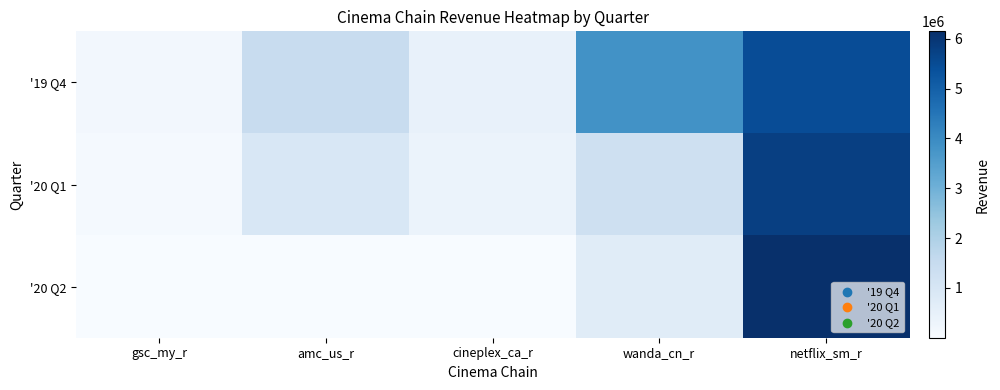

At how many categories does at least one series exceed 196451?

4